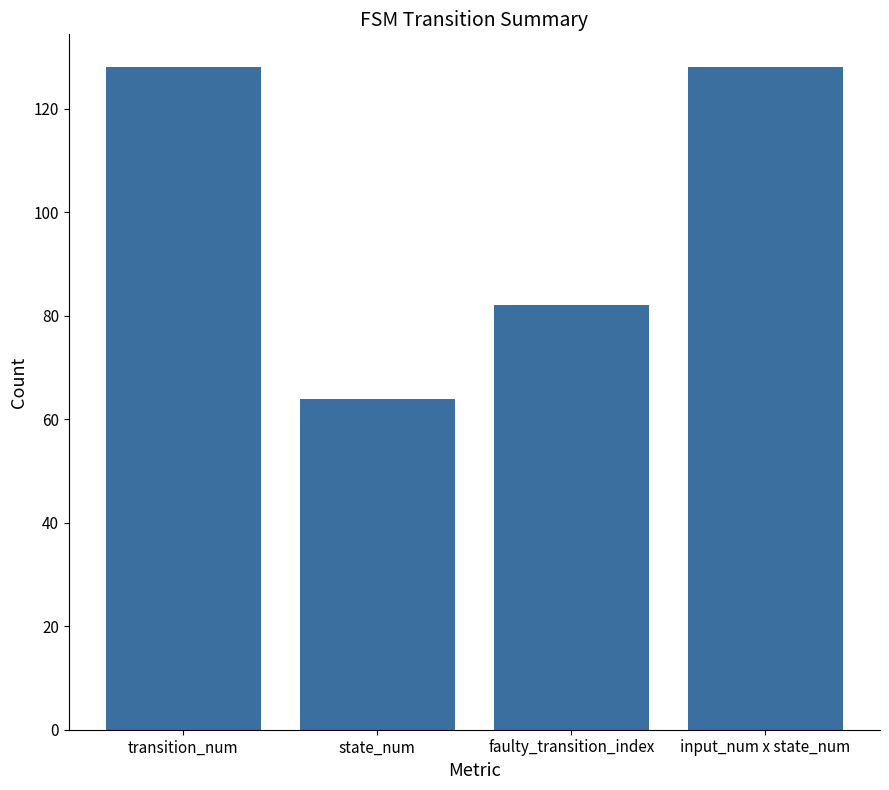

The chart shows a value of 128 at input_num x state_num. True or false?

True